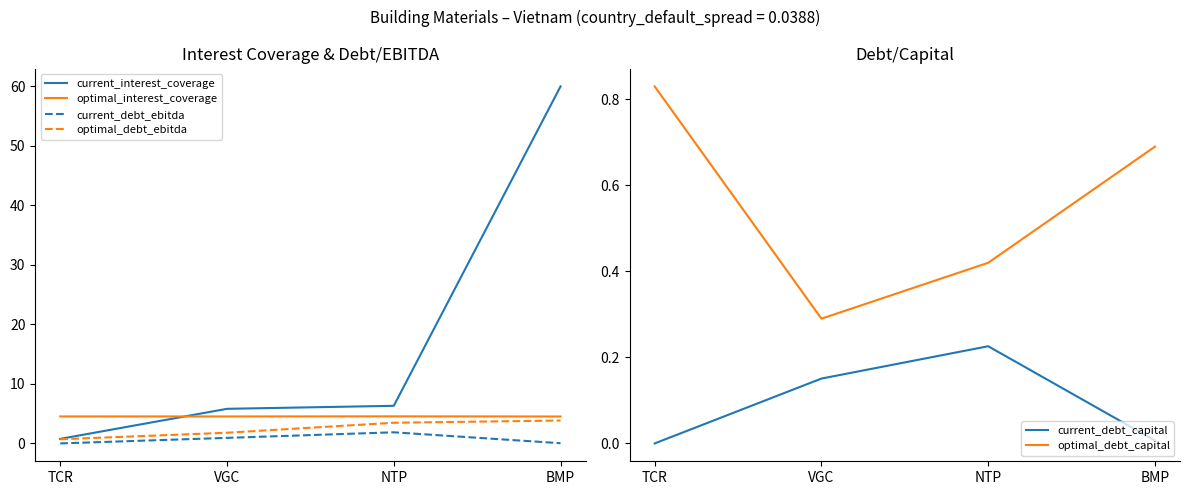

What are all the series names shown in the legend?

current_interest_coverage, optimal_interest_coverage, current_debt_ebitda, optimal_debt_ebitda, current_debt_capital, optimal_debt_capital